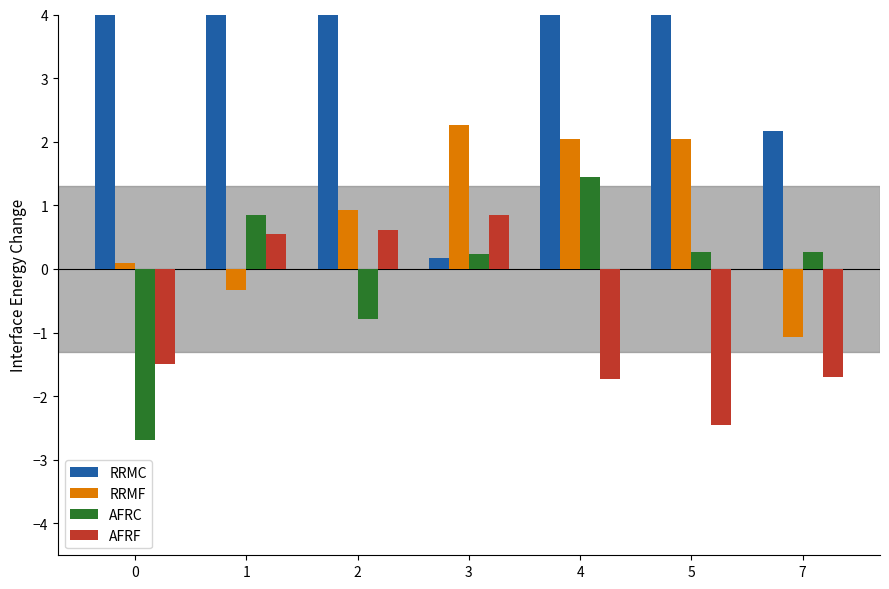

Reading left to right, list all the values displayed in this chart.

RRMC: 4.5	6.8	10.5	0.2	4.2	8.5	2.2
RRMF: 0.1	-0.3	0.9	2.3	2.0	2.0	-1.1
AFRC: -2.7	0.8	-0.8	0.2	1.5	0.3	0.3
AFRF: -1.5	0.5	0.6	0.9	-1.7	-2.4	-1.7